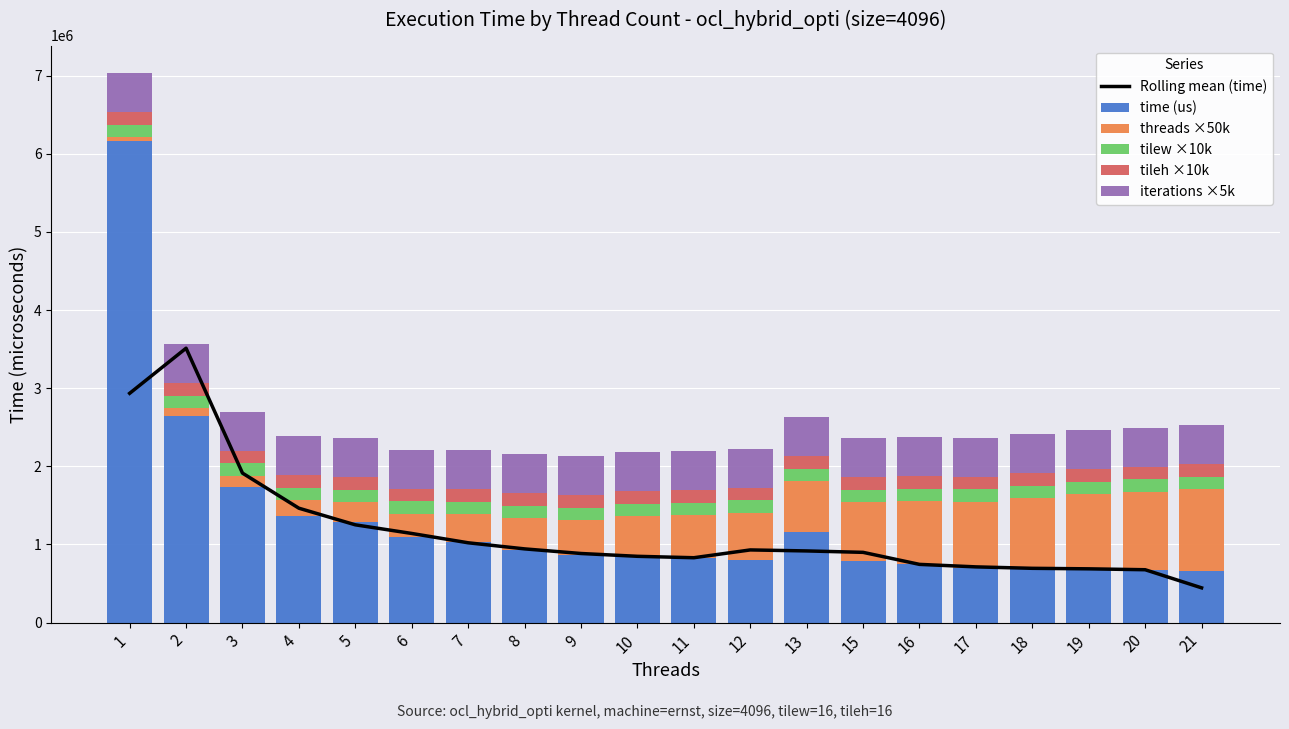

What is the value of the Rolling mean (time) bar at the 7th from the left?

1021471.7